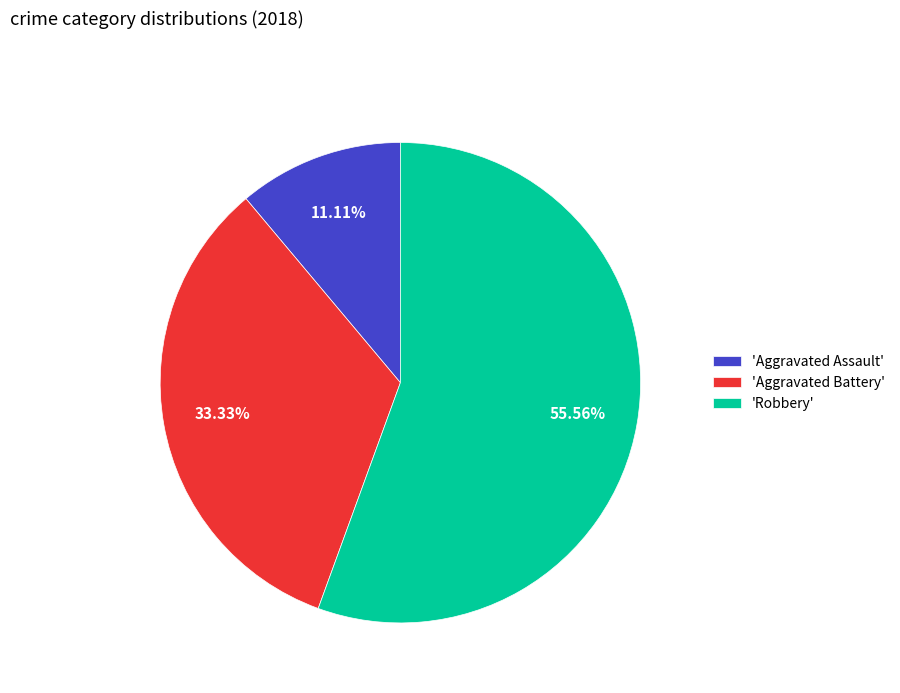

Which category has the biggest portion of the pie?

'Robbery'